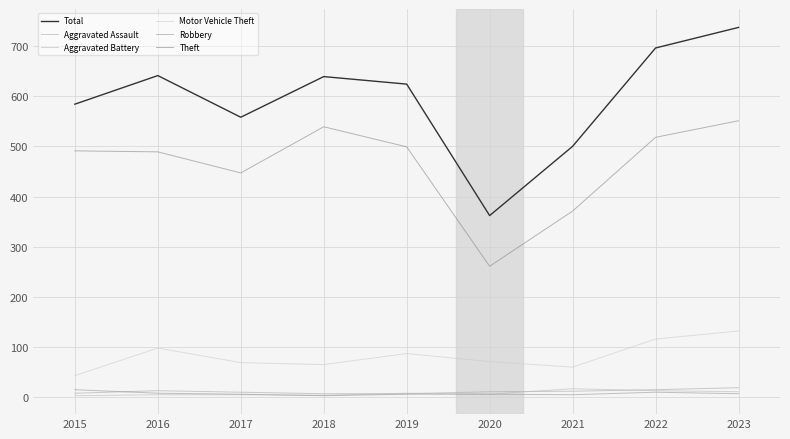

What is the value of the Total point at the 9th from the left?

737